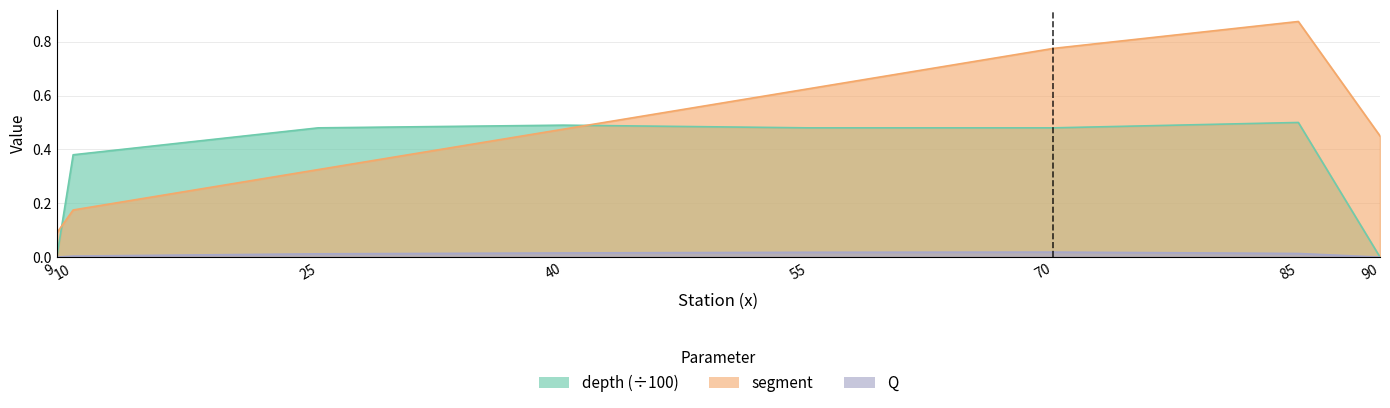

Rank the series by their maximum value, from highest to lowest.

segment, depth, Q